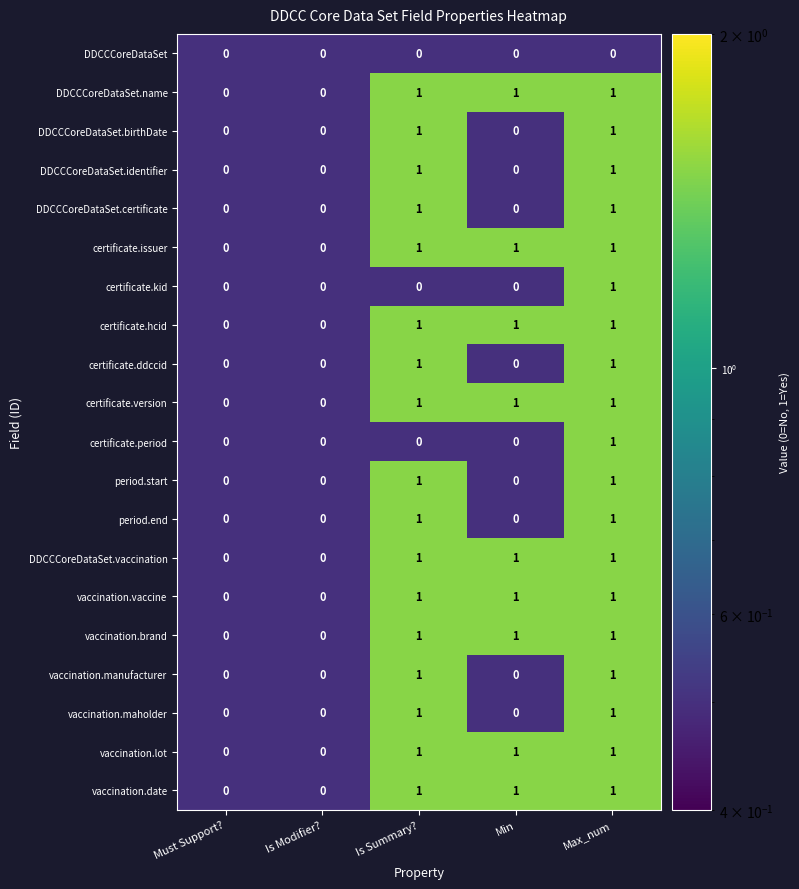

At which category is the sum across all series the highest?

Max_num